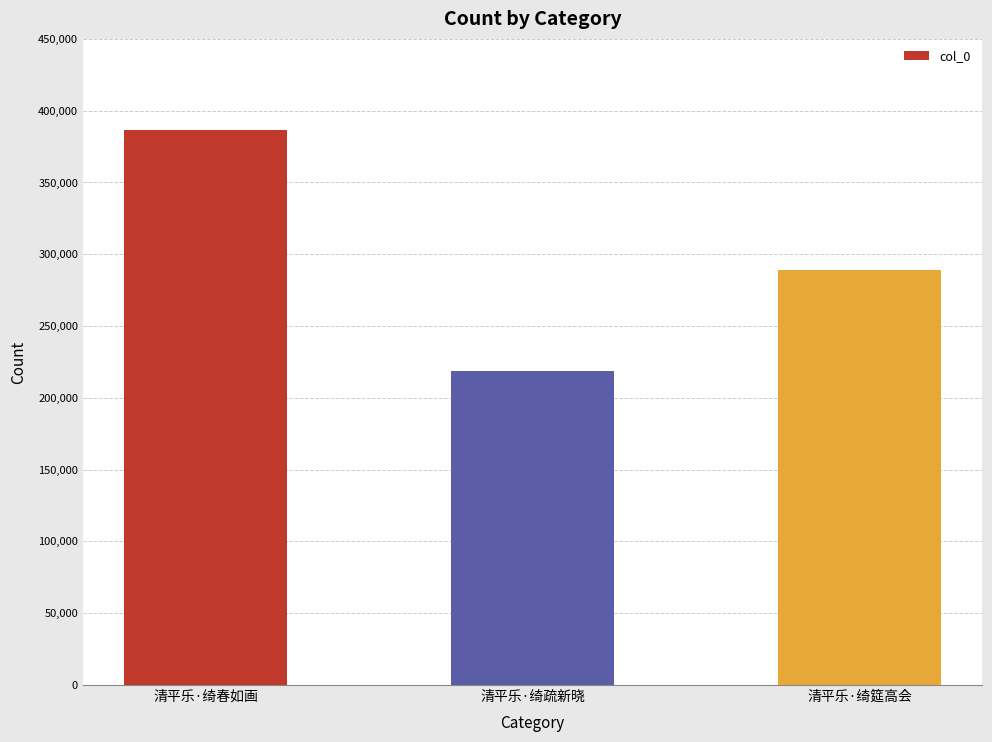

List the labels in order of value, smallest first.

清平乐·绮疏新晓, 清平乐·绮筵高会, 清平乐·绮春如画